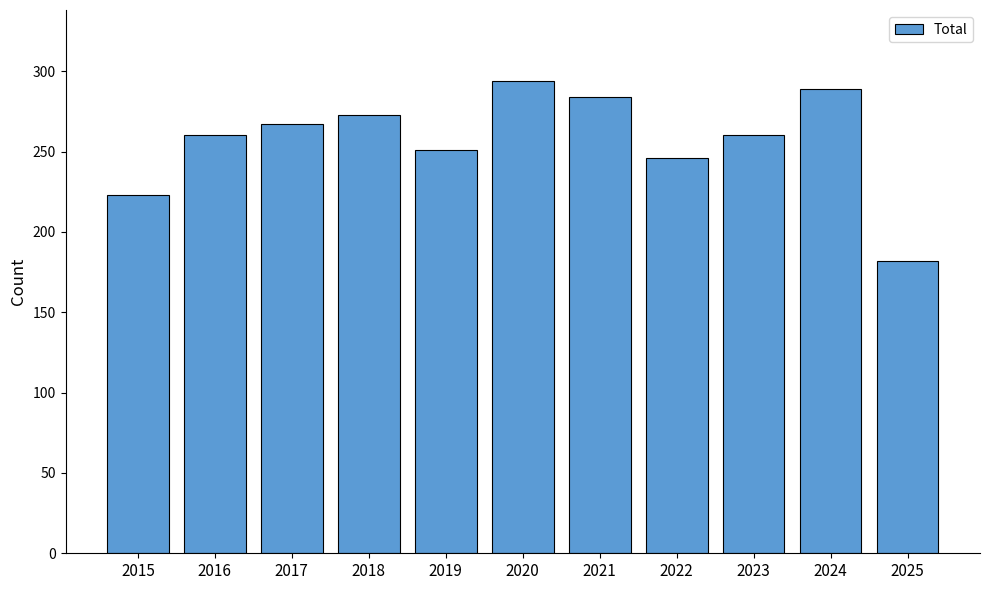

Which has a higher value, 2020 or 2024?

2020